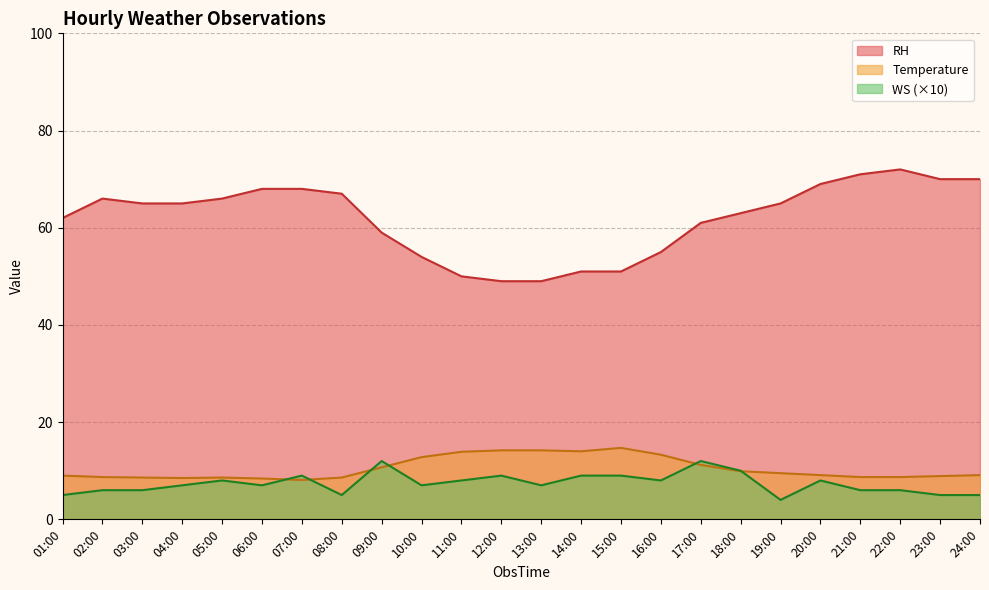

Which category has the highest value across all series?

22:00